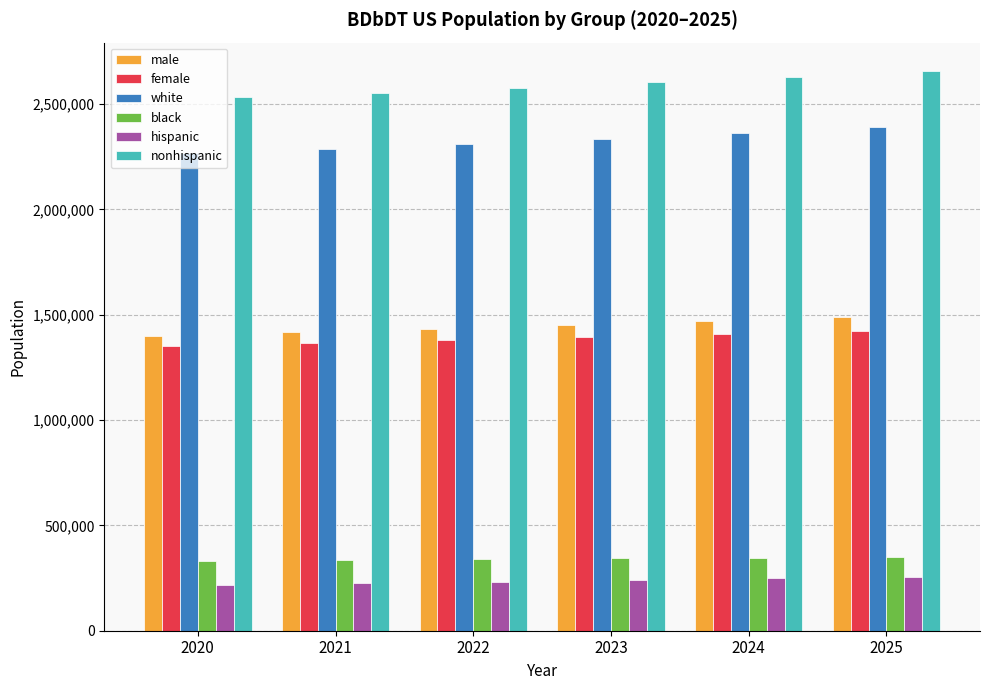

What is the smallest value displayed?

218889